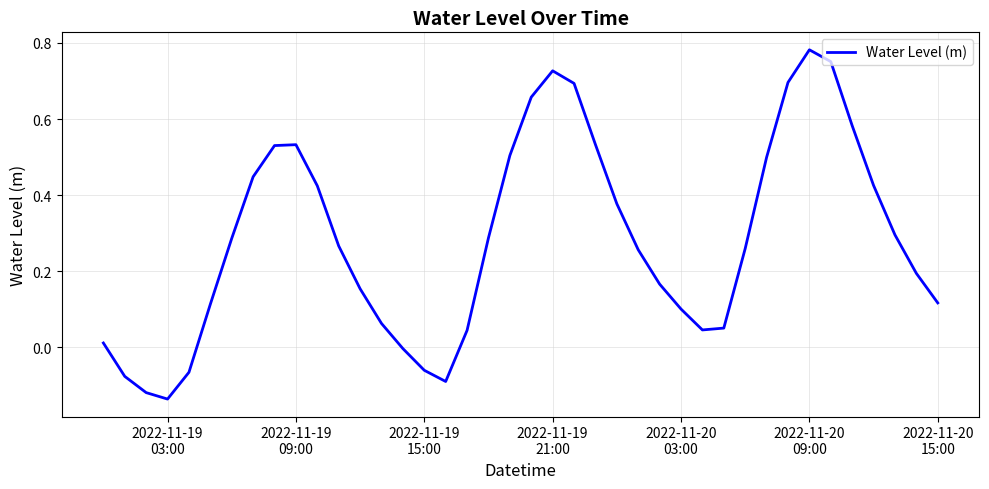

What is the difference between the maximum and minimum values?

0.9